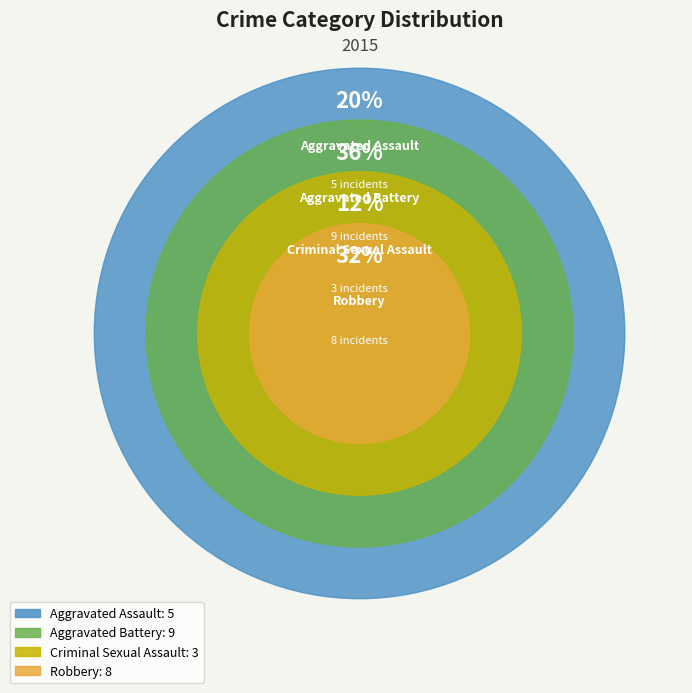

Combined, what portion of the pie is Aggravated Battery and Robbery?

68.0%